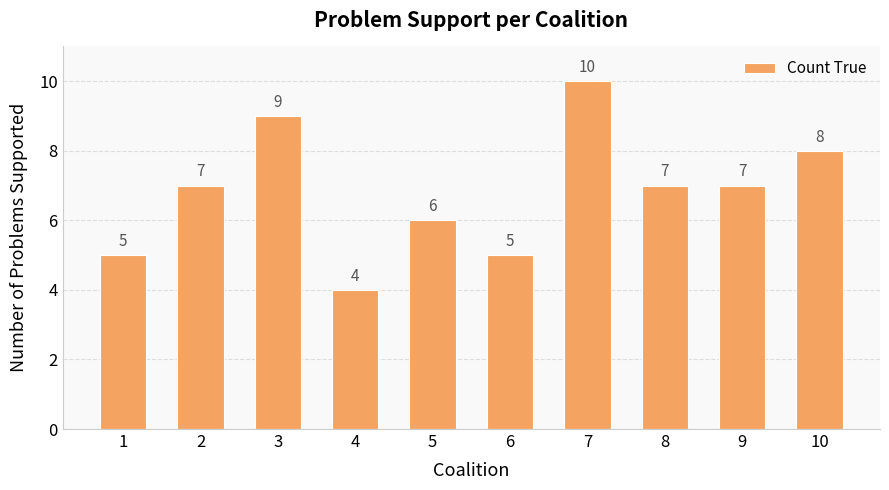

Between 4 and 7, which is larger?

7